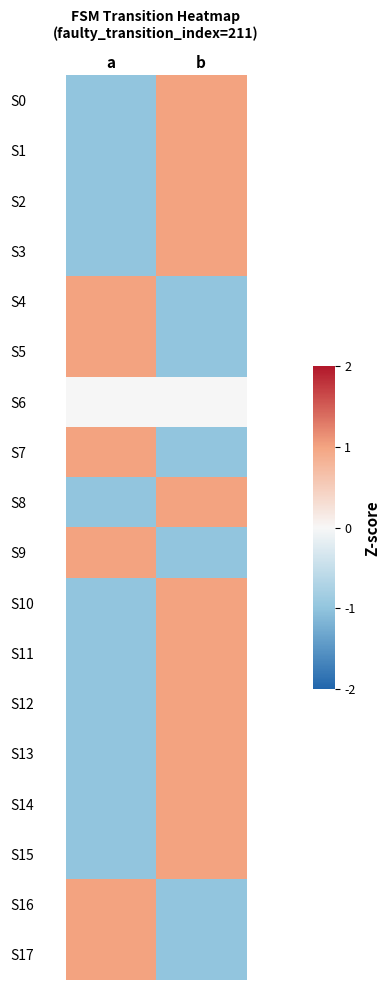

Between b and a, which is larger?

b